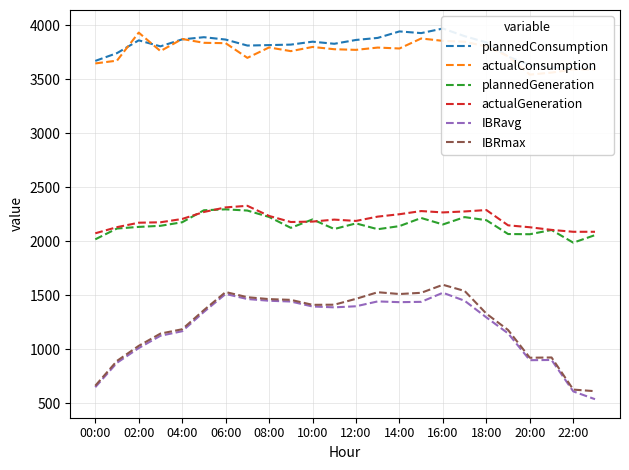

True or false: IBRmax has a value of 1511.3 at 14:00.

True